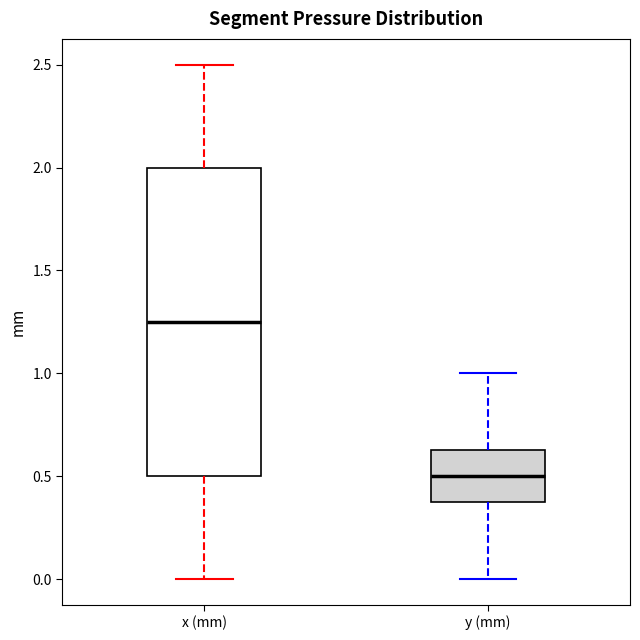

Reading left to right, read every box against the y-axis: the position of its median line, the range the box covers, and the ends of its whiskers. The values are not printed on the chart, so give them approximately, as read against the axis.

x (mm): median 1.25, box 0.50 to 2.00, whiskers 0.00 to 2.50
y (mm): median 0.50, box 0.40 to 0.65, whiskers 0.00 to 1.00